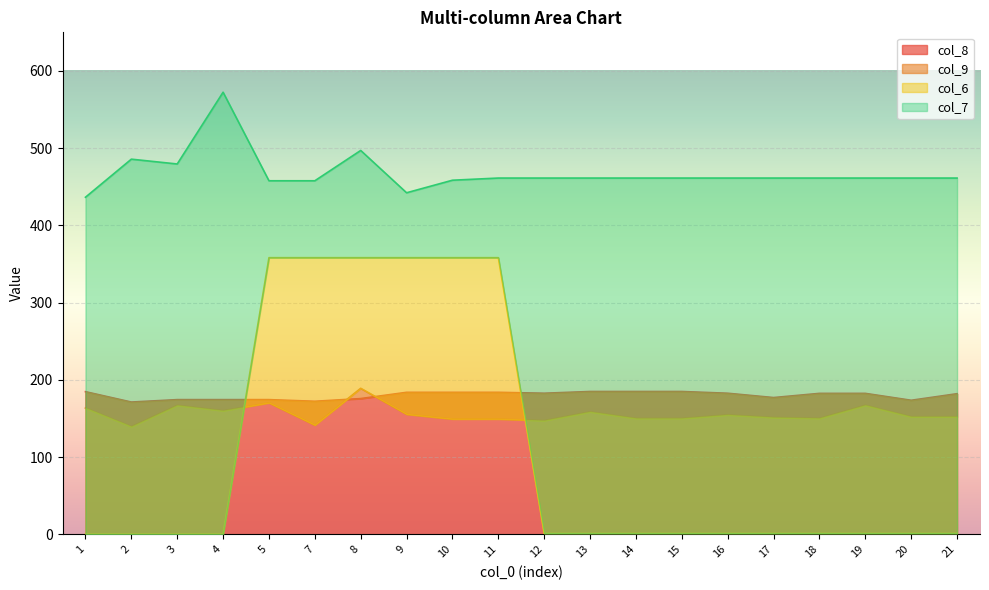

True or false: col_6 and col_7 intersect in this chart.

False